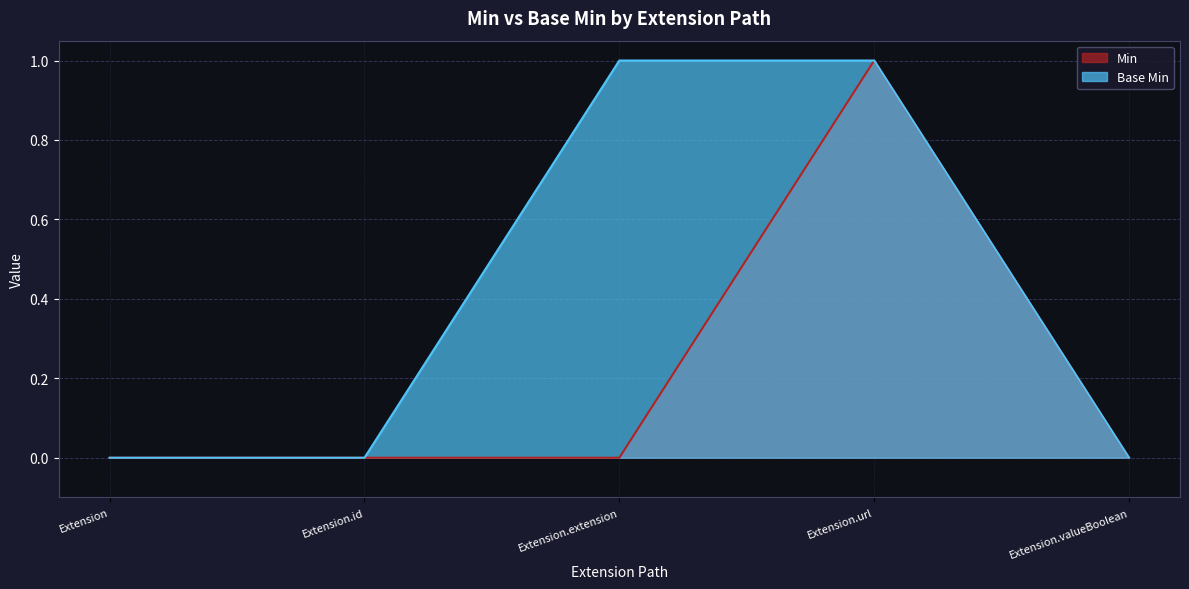

Reading left to right, what are all the values shown in this chart?

Min: Extension=0	Extension.id=0	Extension.extension=0	Extension.url=1	Extension.valueBoolean=0
Base Min: Extension=0	Extension.id=0	Extension.extension=1	Extension.url=1	Extension.valueBoolean=0